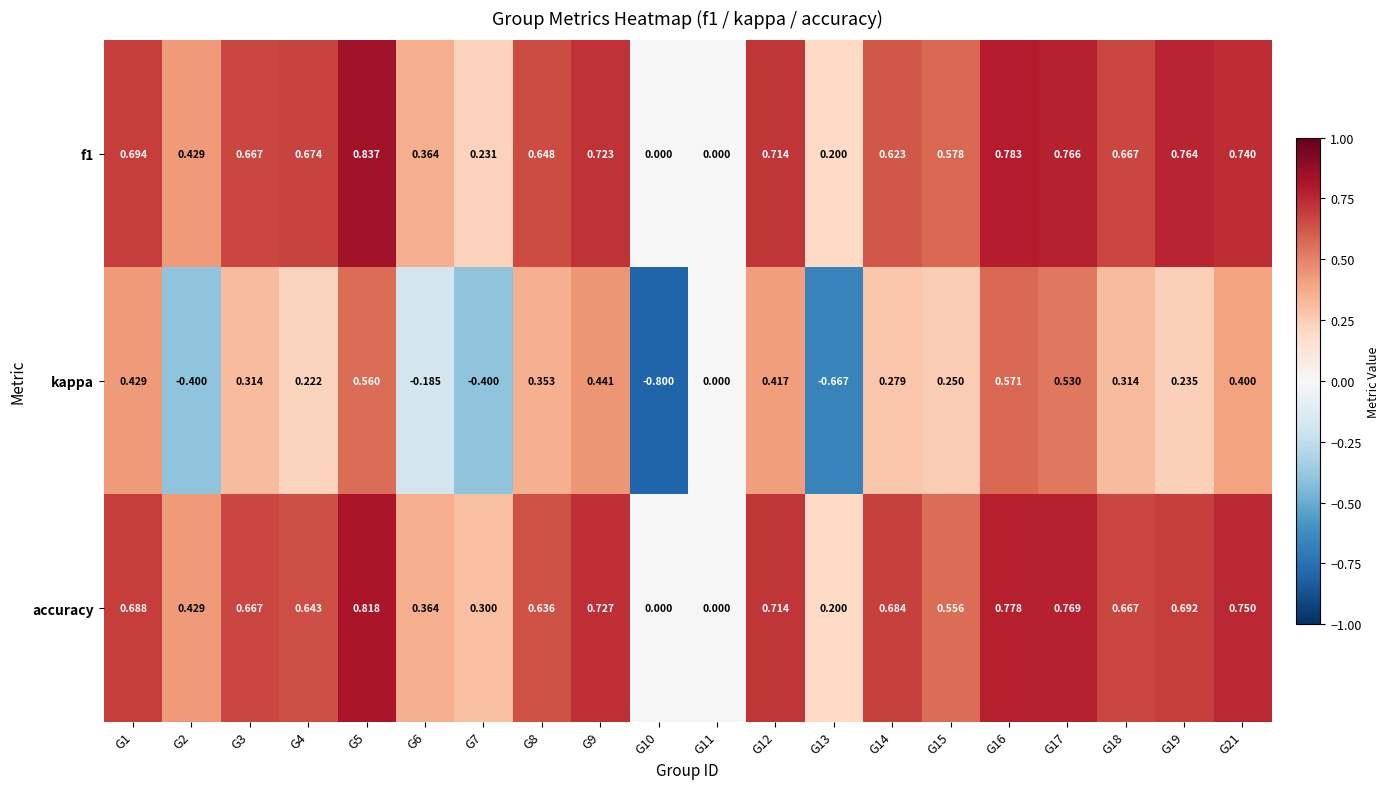

Which series has the largest range (max minus min)?

kappa